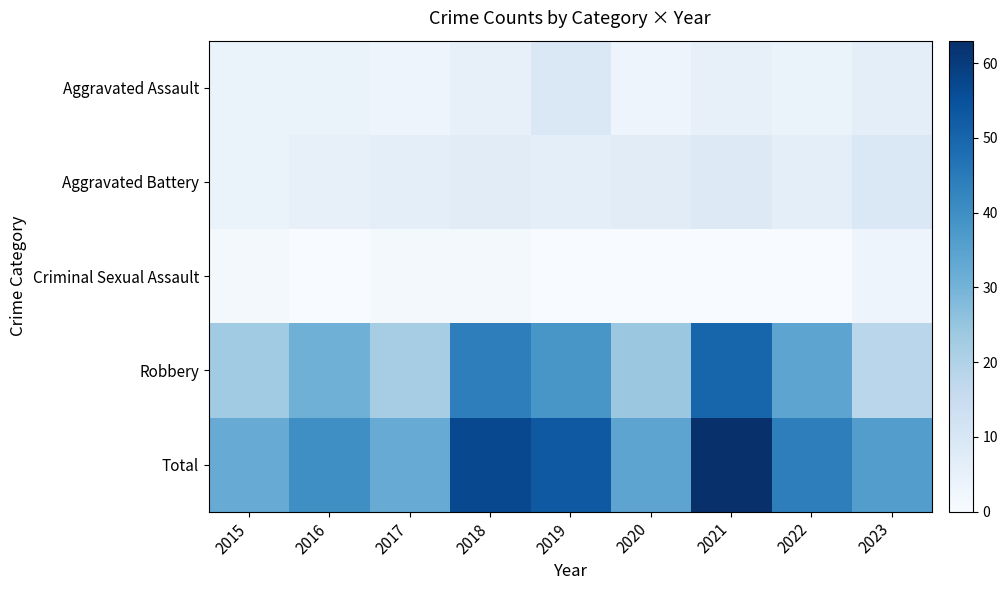

Which label corresponds to the smallest value in the chart?

2016